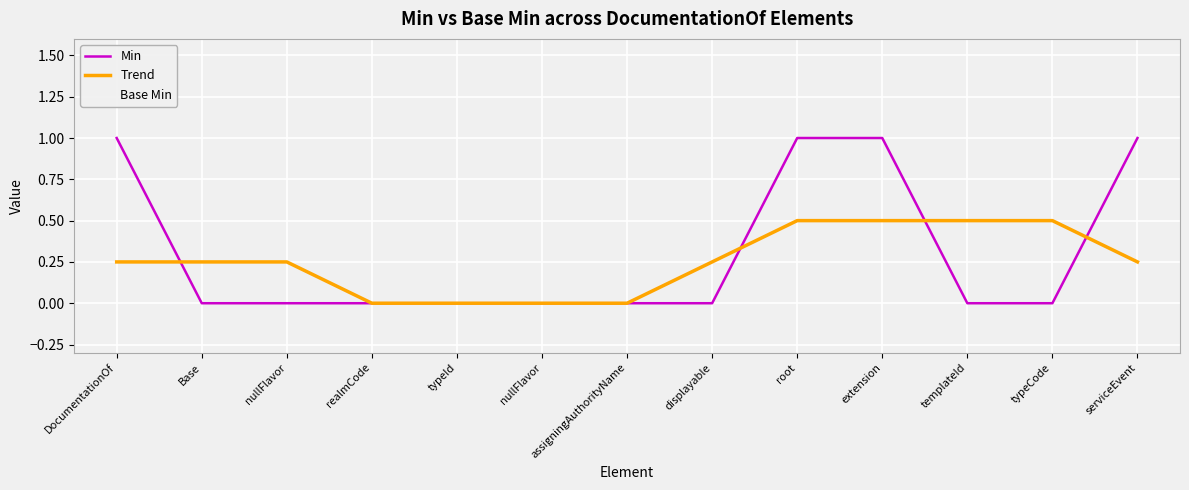

How many lines are shown in the chart?

3